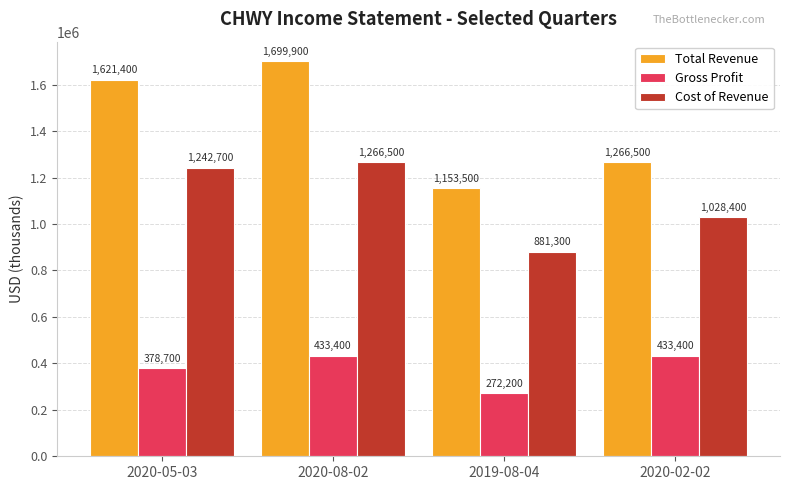

What is the difference between the Gross Profit values at 2019-08-04 and 2020-08-02?

161200